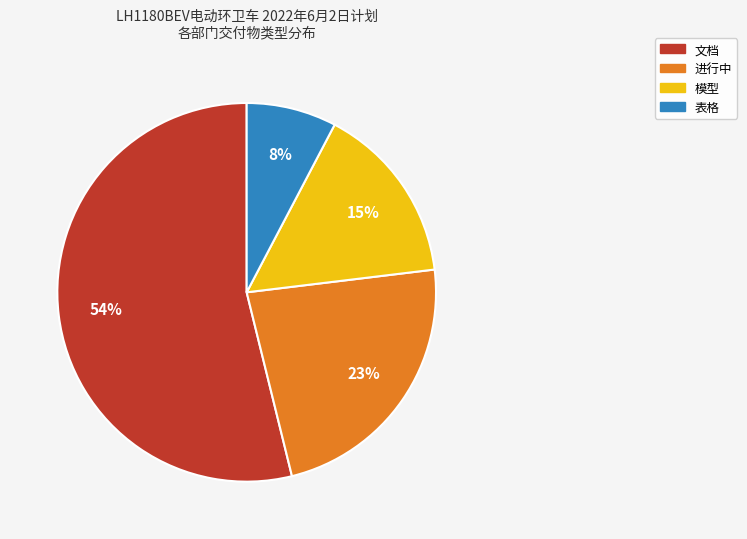

Rank the categories by value from lowest to highest.

表格, 模型, 进行中, 文档